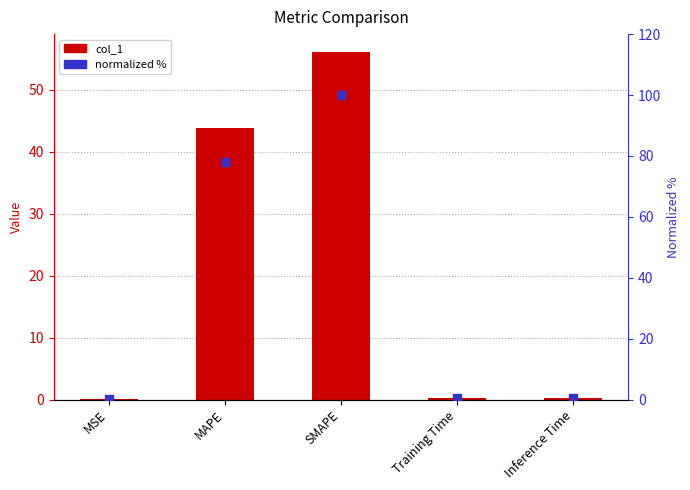

At which category is the sum across all series the highest?

SMAPE